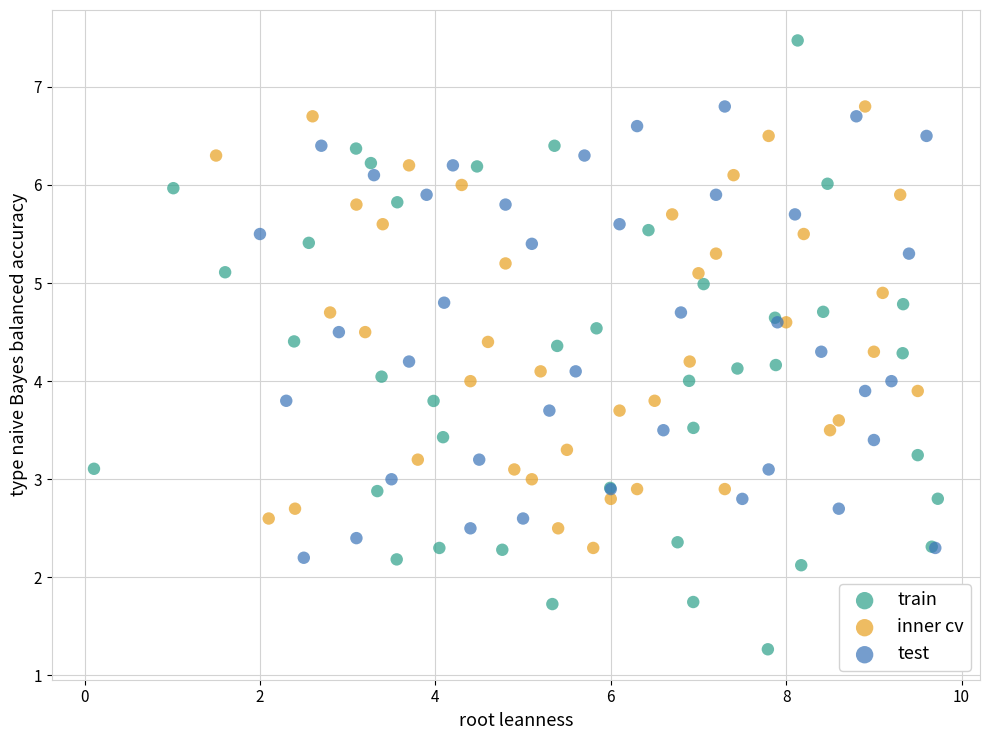

Which series contains the highest Y value?

train